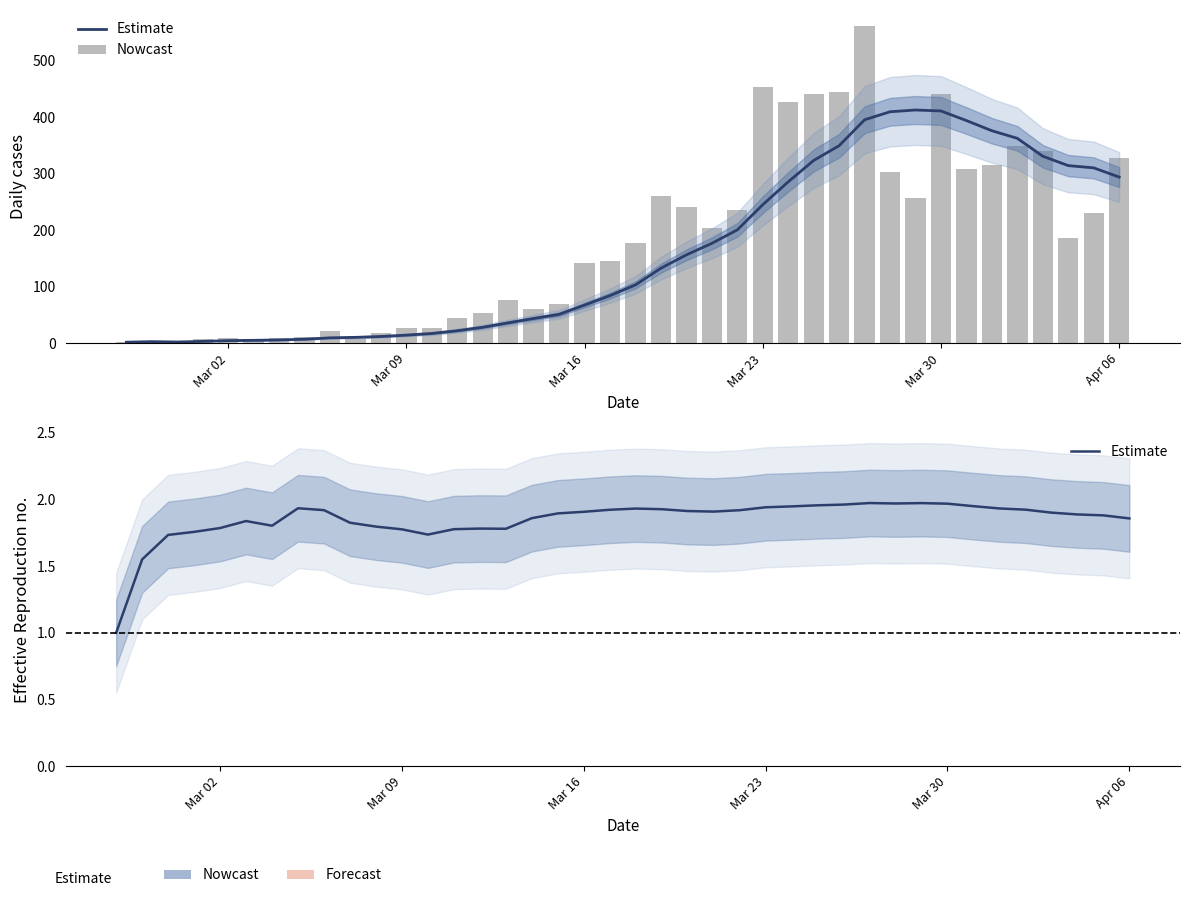

How many groups of bars are there?

40